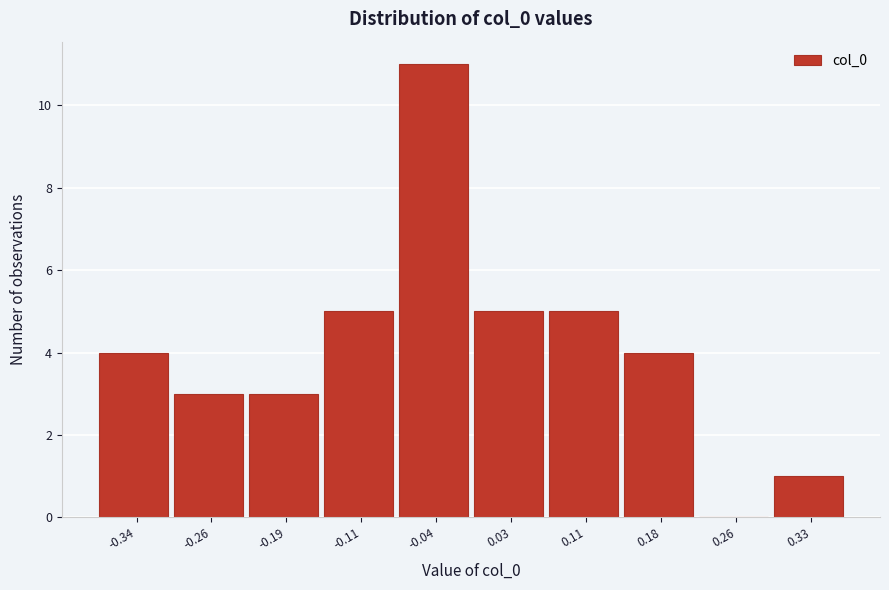

Reading left to right, extract all data points from this chart.

-0.34=4	-0.26=3	-0.19=3	-0.11=5	-0.04=11	0.03=5	0.11=5	0.18=4	0.26=0	0.33=1